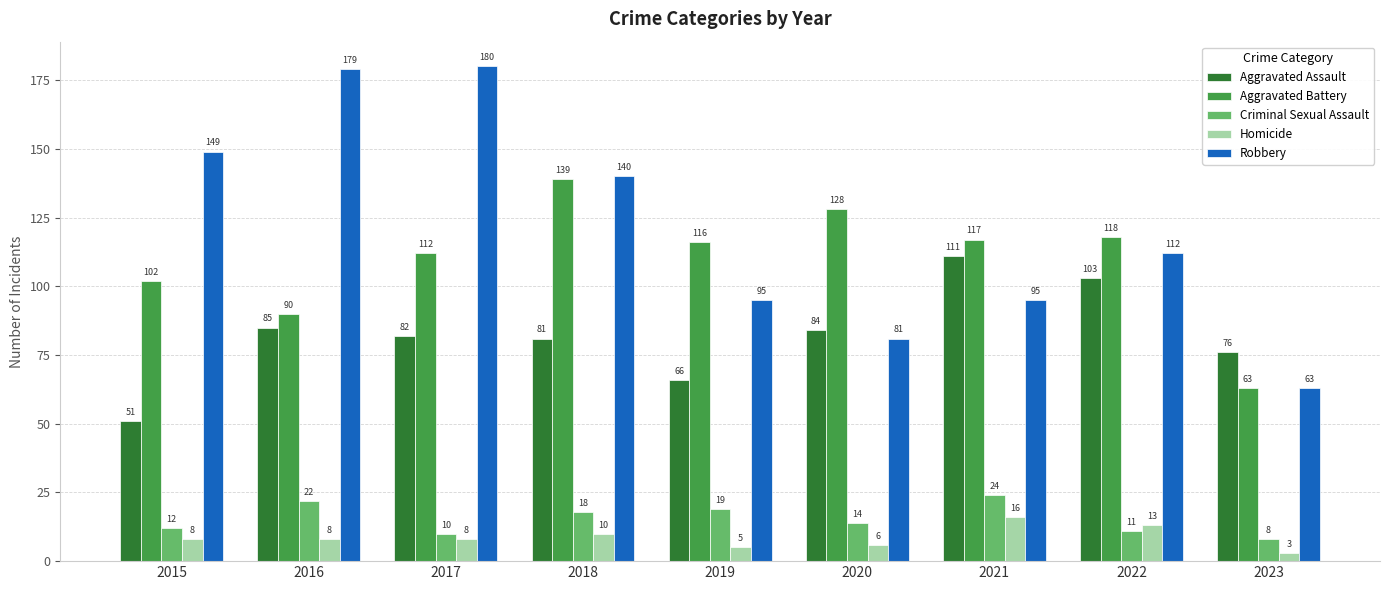

At 2020, list the series in order from smallest to largest.

Homicide, Criminal Sexual Assault, Robbery, Aggravated Assault, Aggravated Battery